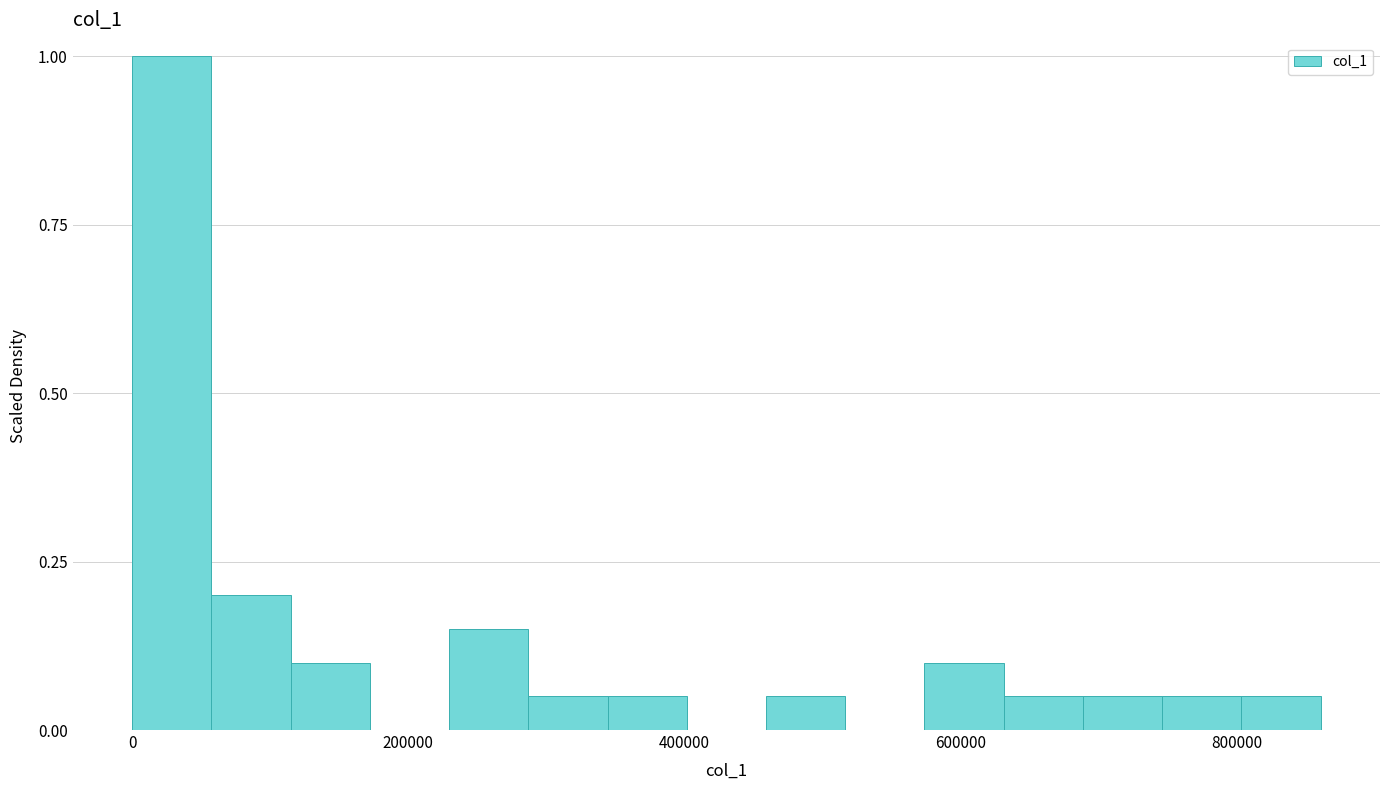

Around what value on the x-axis is the tallest bar? Give the approximate position of its centre, as read against the axis.

20000